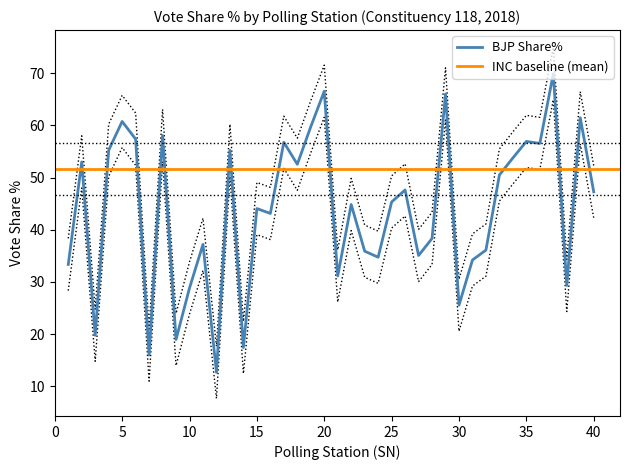

How many categories are shown in the chart?

40